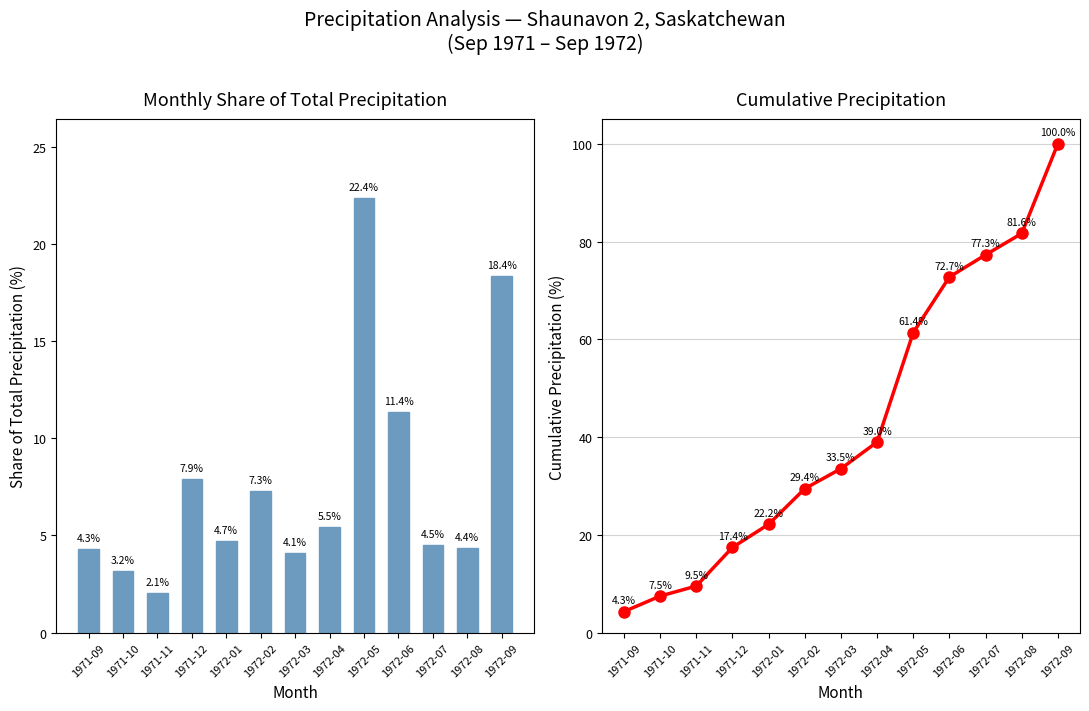

Rank the series by their average value, from lowest to highest.

Monthly Share, Cumulative Precipitation (%)